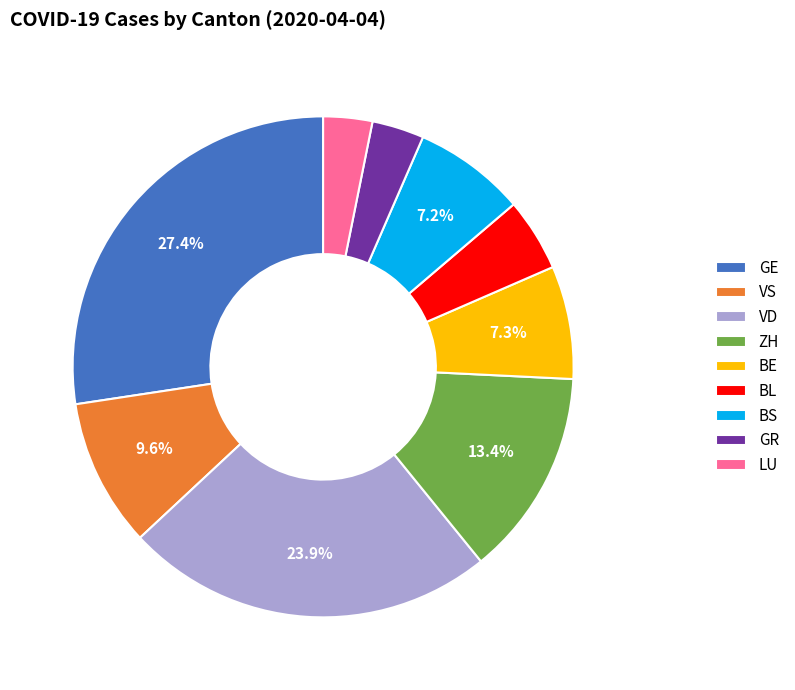

Is the sum of BS and VS greater than half?

No